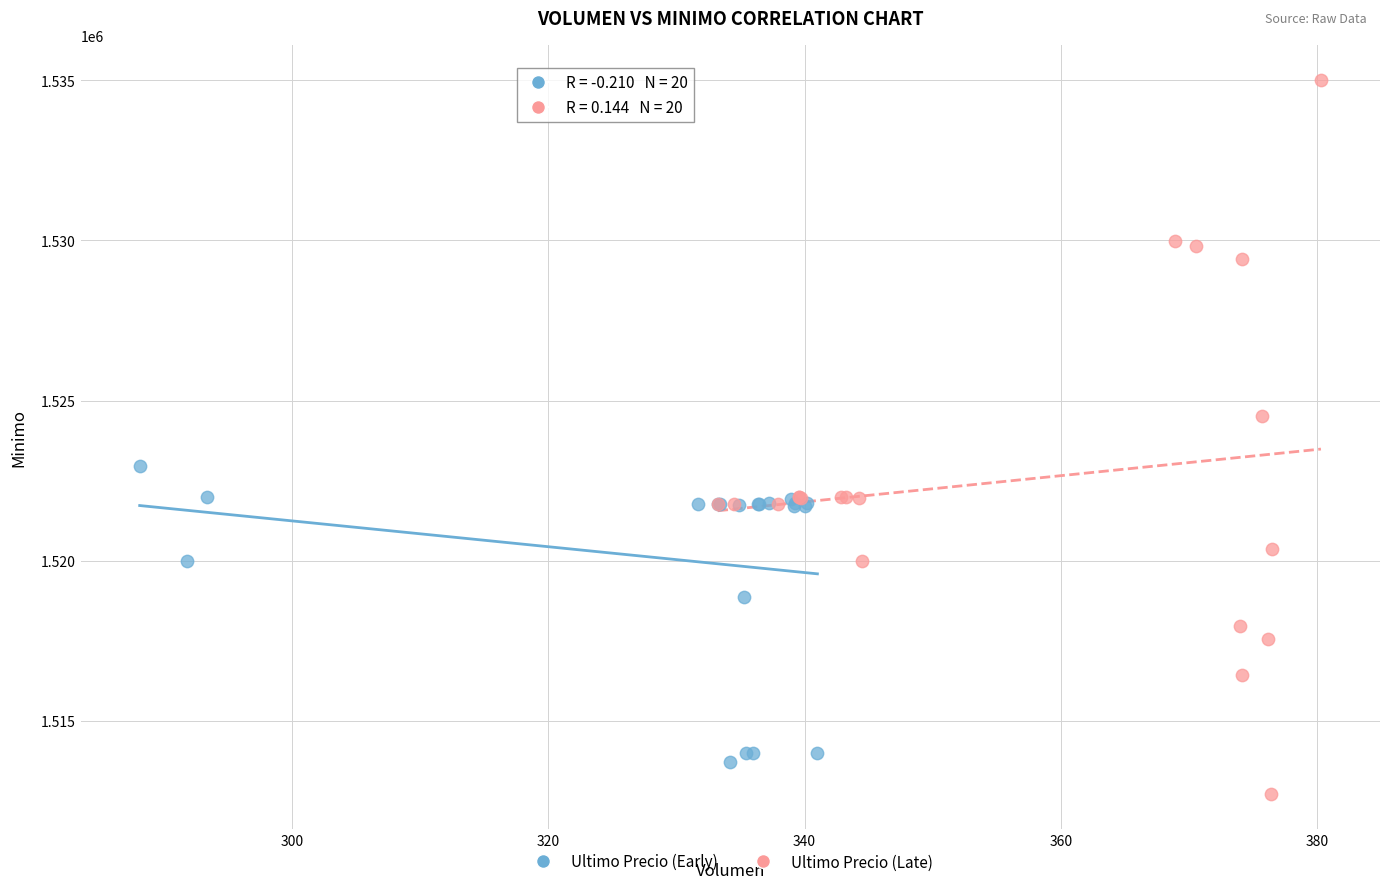

Which series has the largest Y range (max minus min)?

Ultimo Precio (Late)